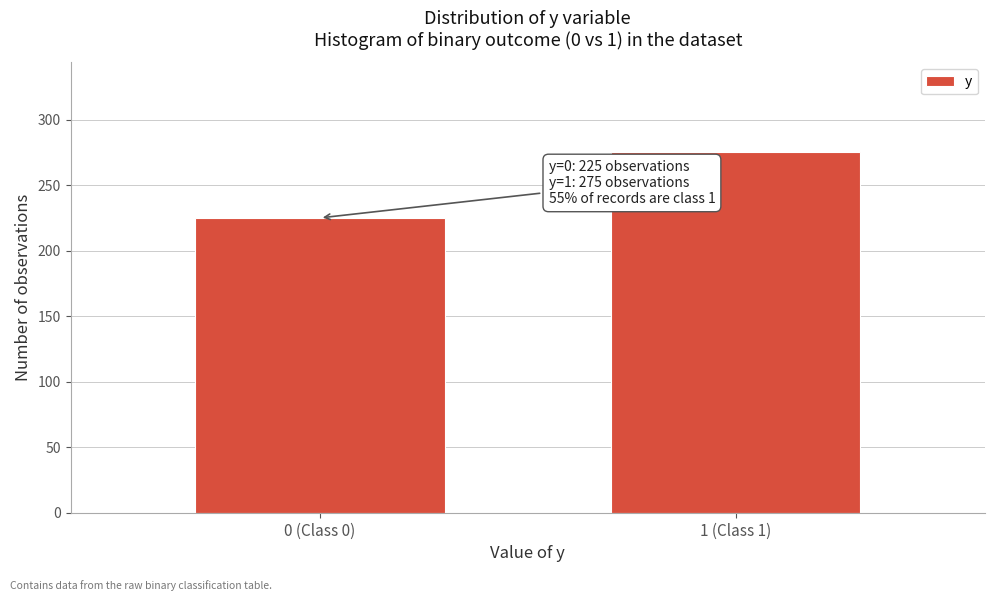

Reading right to left, transcribe all the data shown in this chart.

1 (Class 1)=275	0 (Class 0)=225